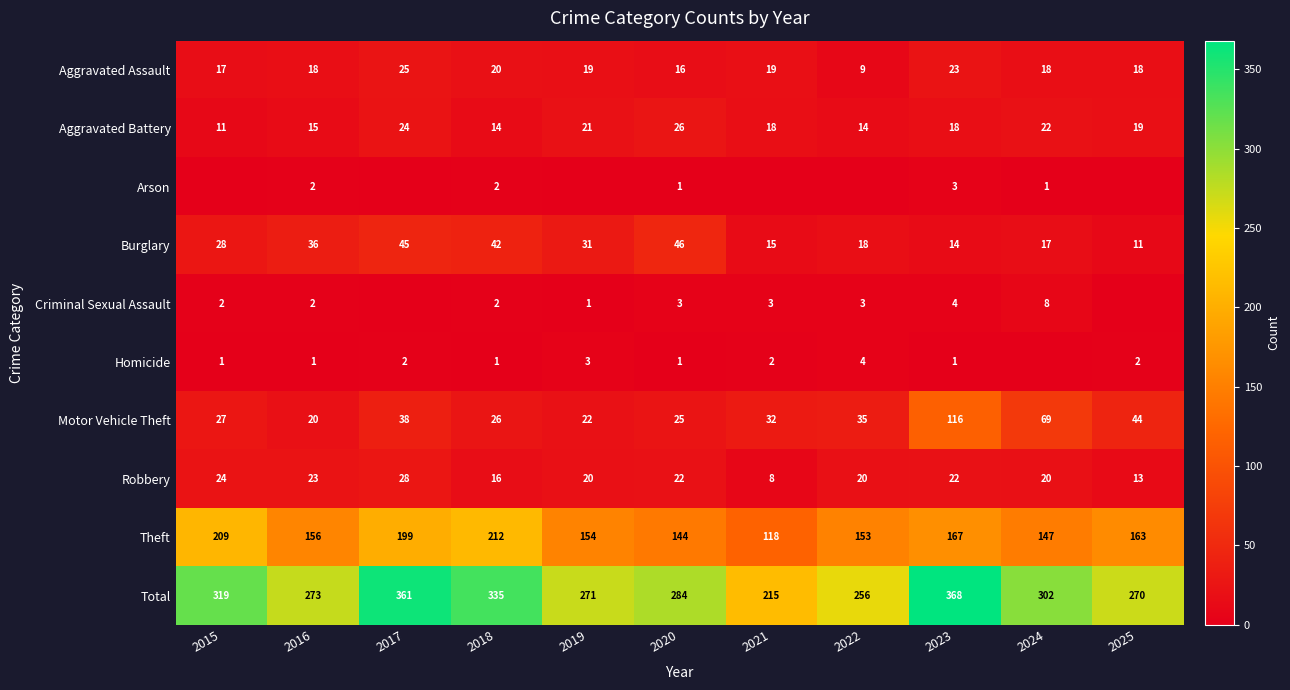

Which has a higher value, 2024 or 2022?

2024